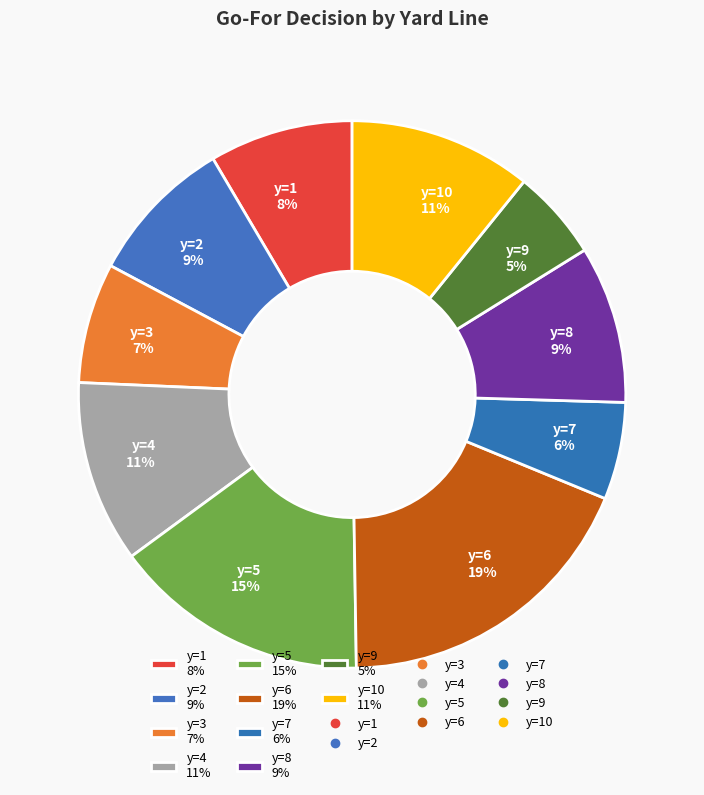

Is y=5 15% the majority of the pie?

No